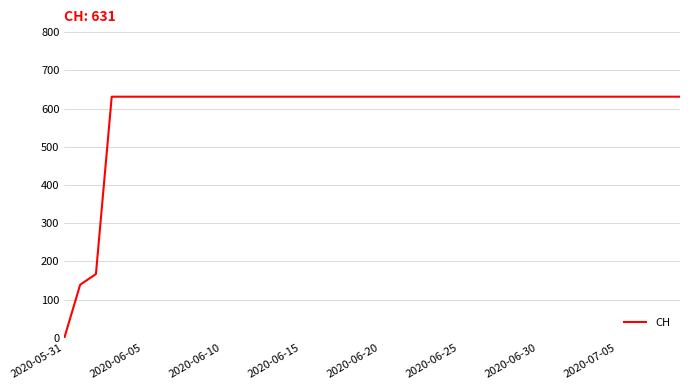

What is the difference between the maximum and minimum values?

631